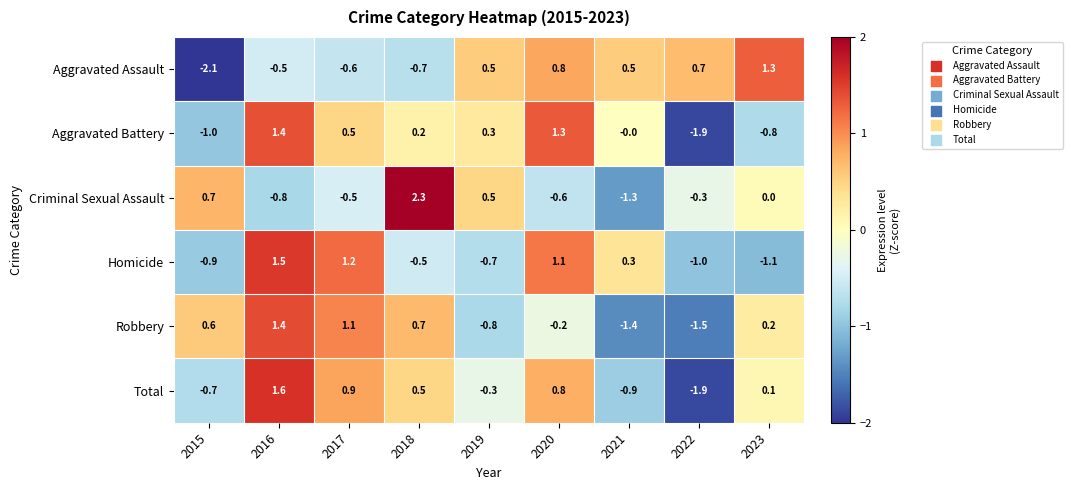

How many categories are shown in the chart?

9